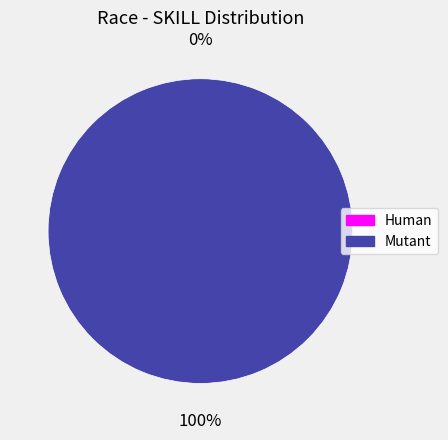

Is it true that Human is 1% of the pie?

False